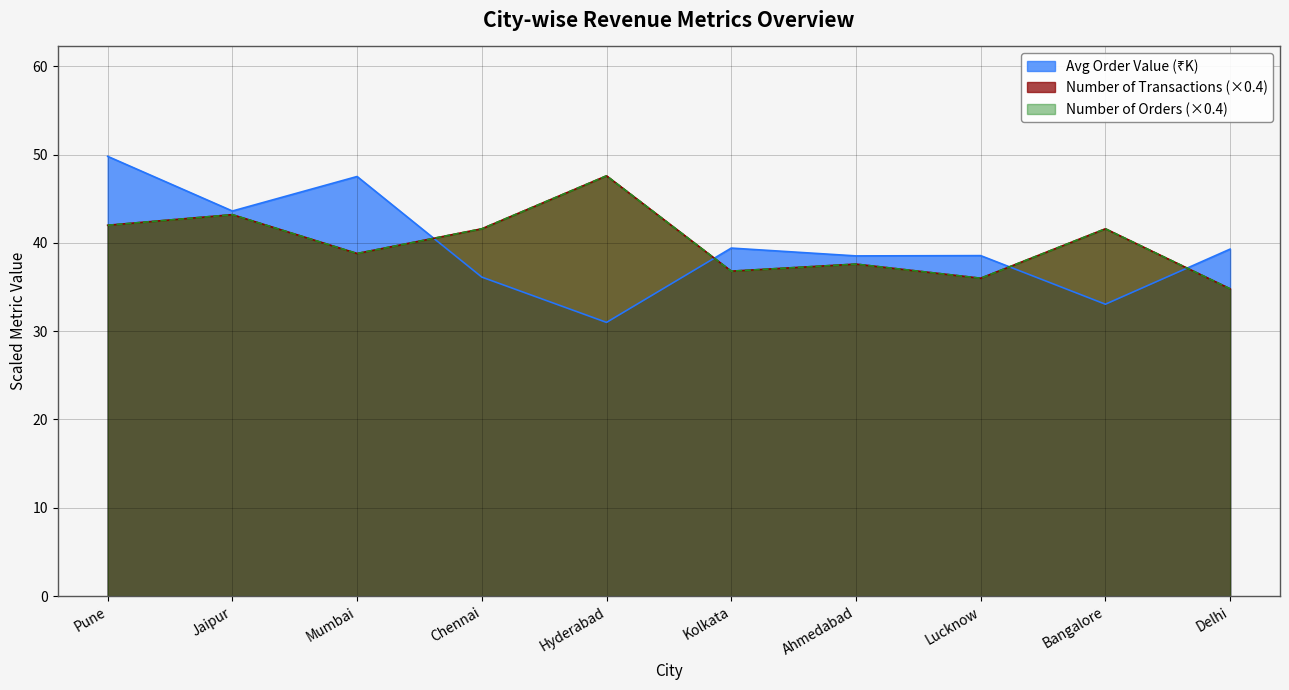

What is the value of the Avg Order Value (₹) point at the 4th from the left?

36.1